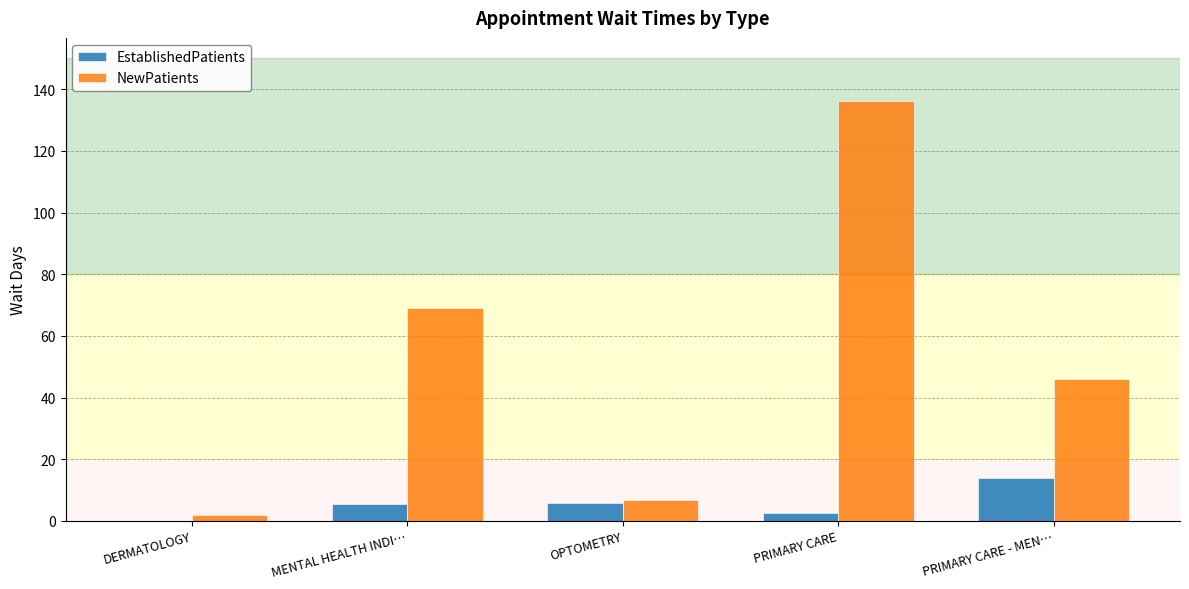

What are all the series names shown in the legend?

EstablishedPatients, NewPatients